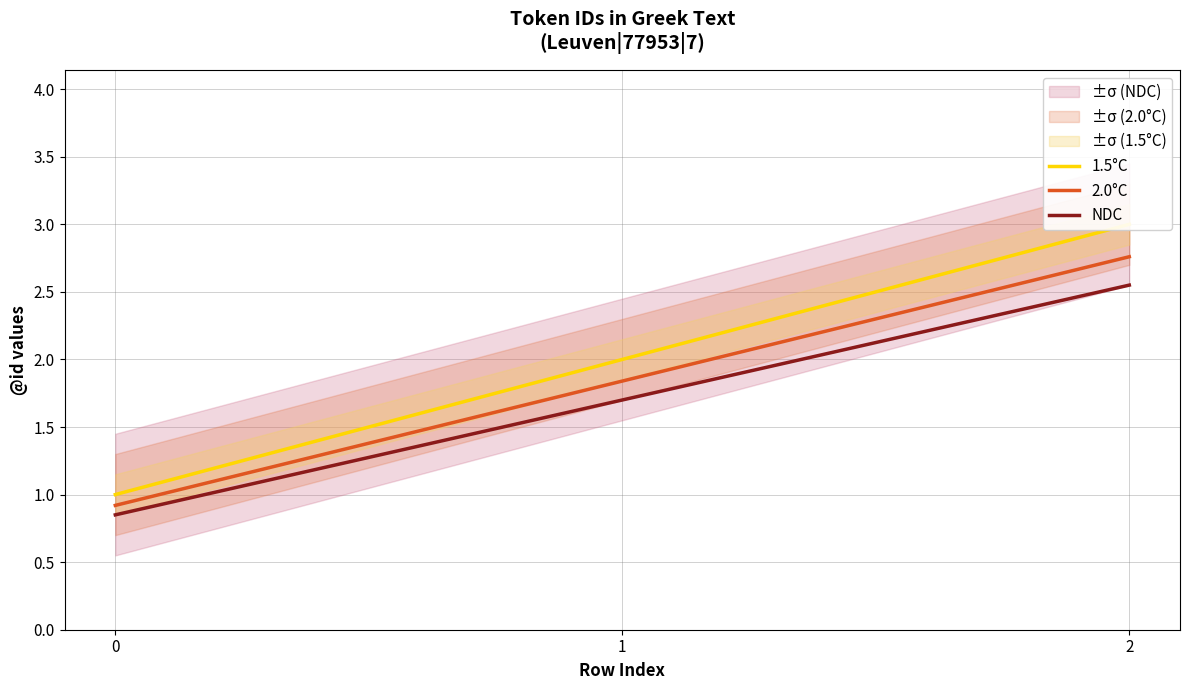

Count the number of categories in the chart.

3